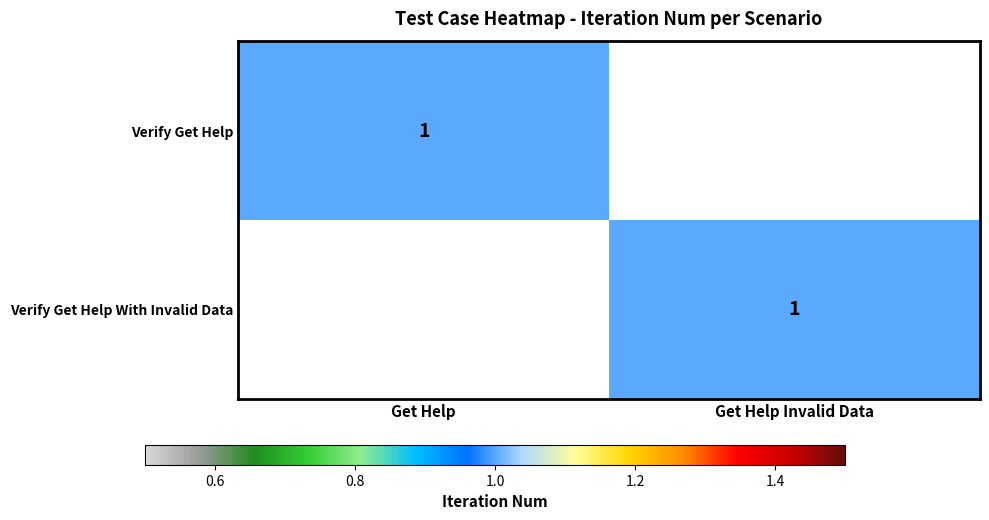

Is it true that Verify Get Help With Invalid Data equals 2 at Get Help Invalid Data?

False